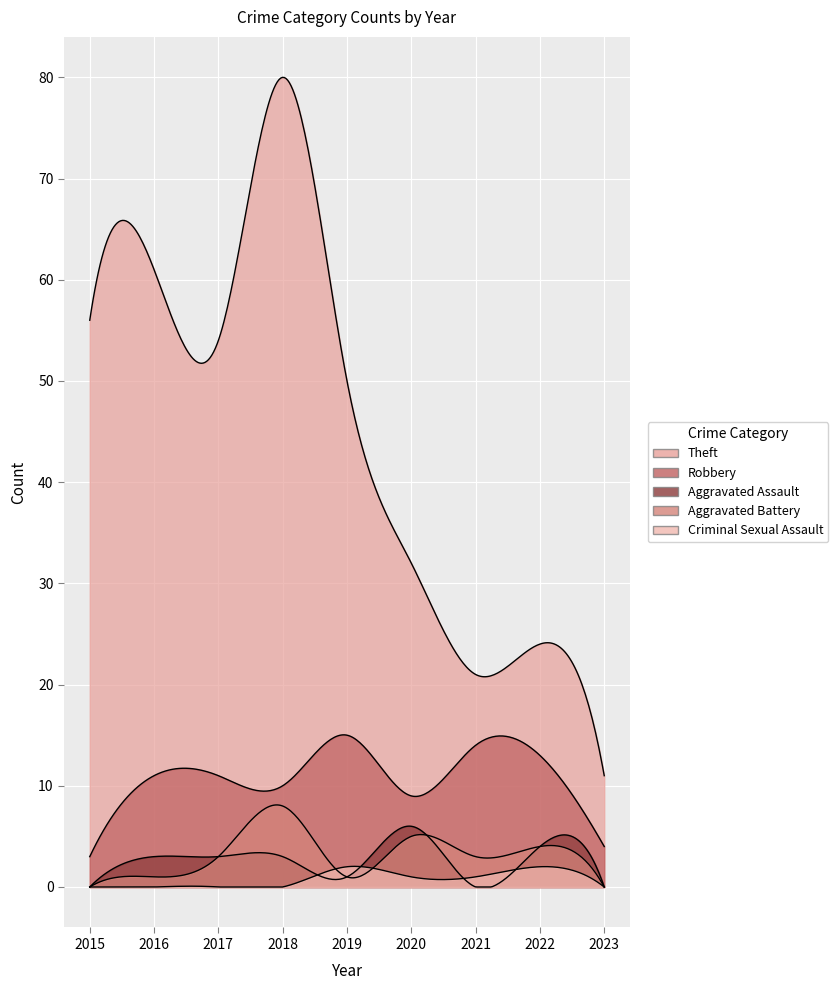

How many data points in Robbery are less than 11?

4